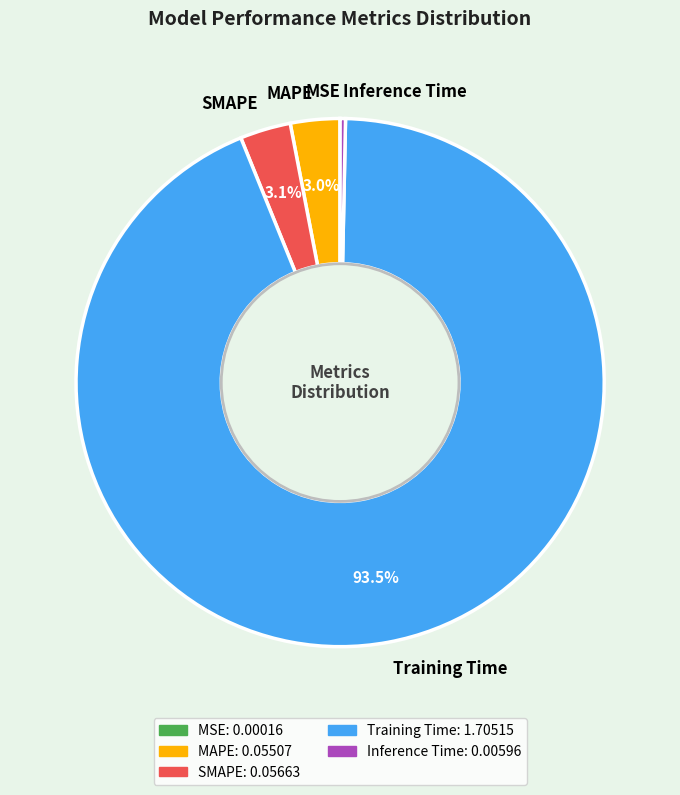

To the nearest percent, what is the difference between the largest and smallest slice percentages?

94%